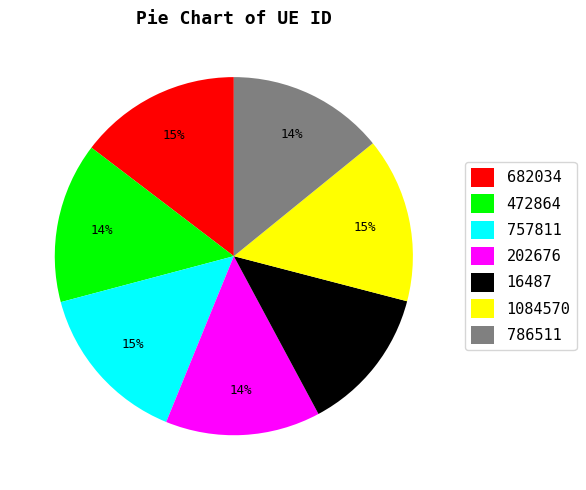

Do 472864 and 757811 together represent more than half of the pie?

No